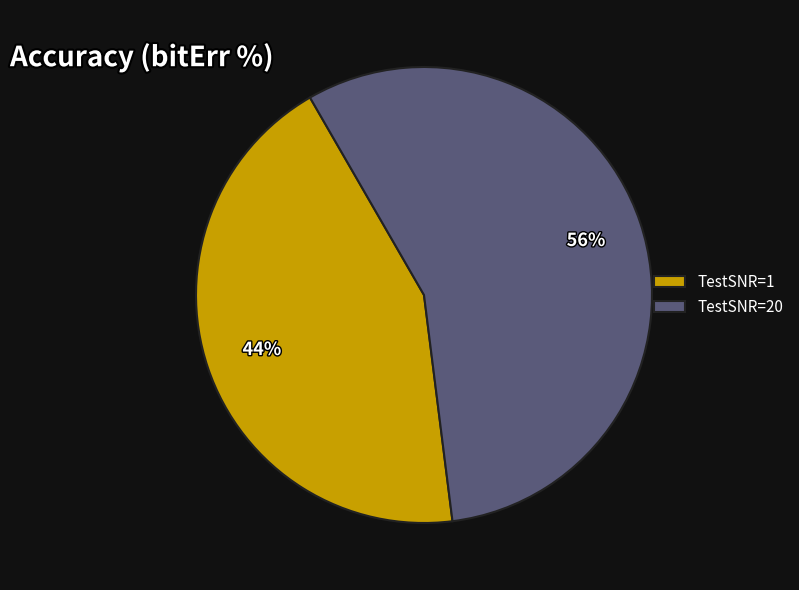

Which slice is the largest?

TestSNR=20